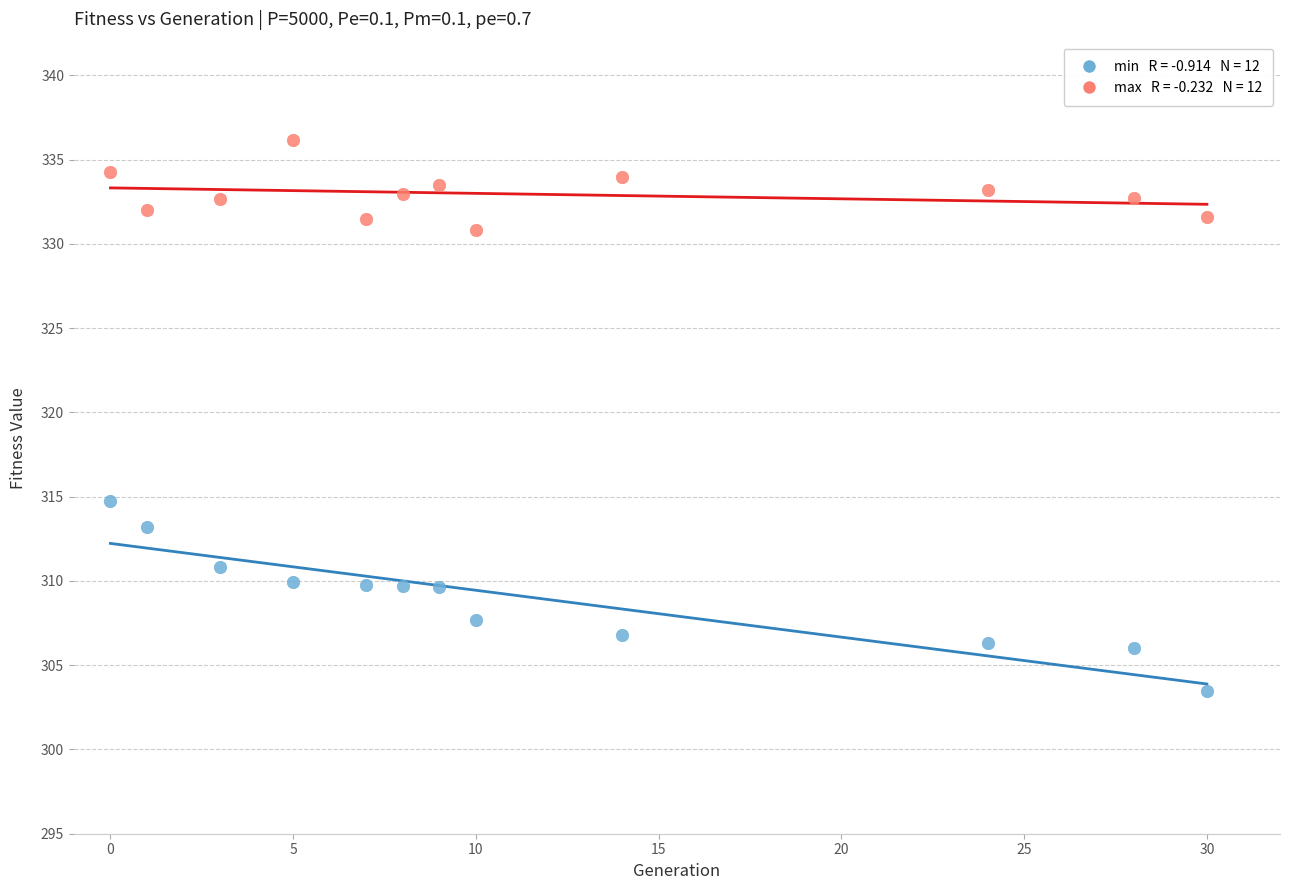

Across all data points, what is the range of X values (max minus min)?

30.0